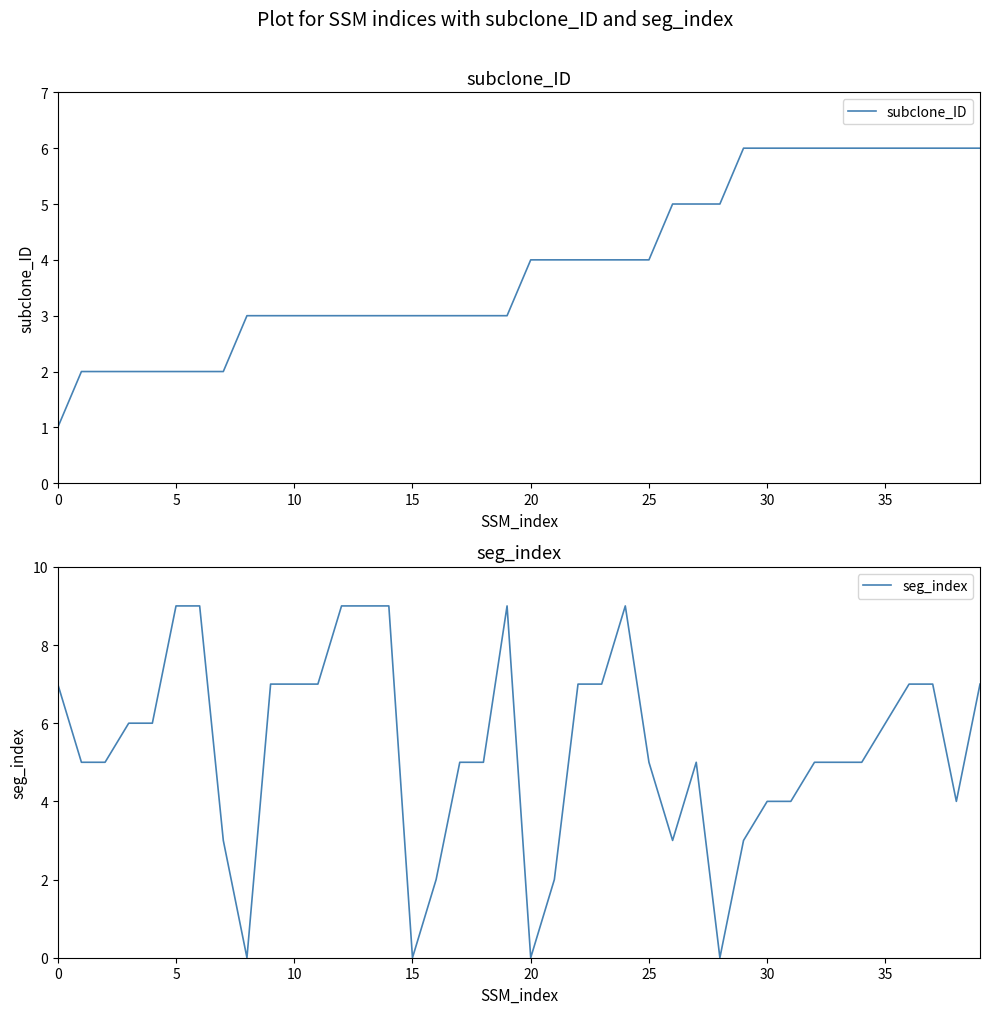

Between 12 and 11, which is larger?

12